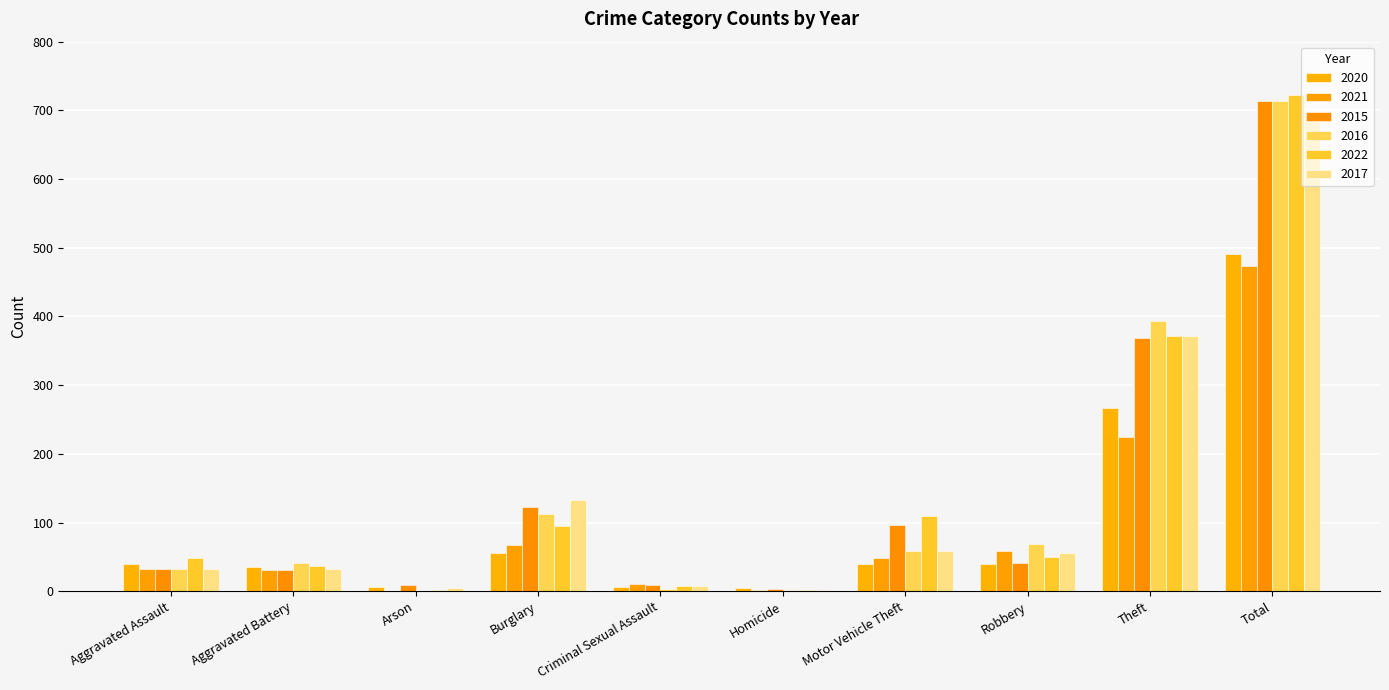

Which series has the largest total across all categories?

2022